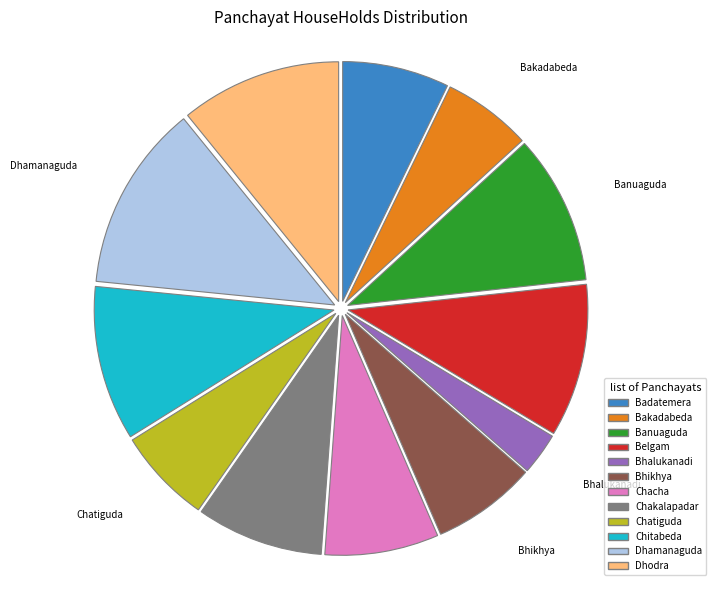

Is it true that Chakalapadar is 9% of the pie?

True